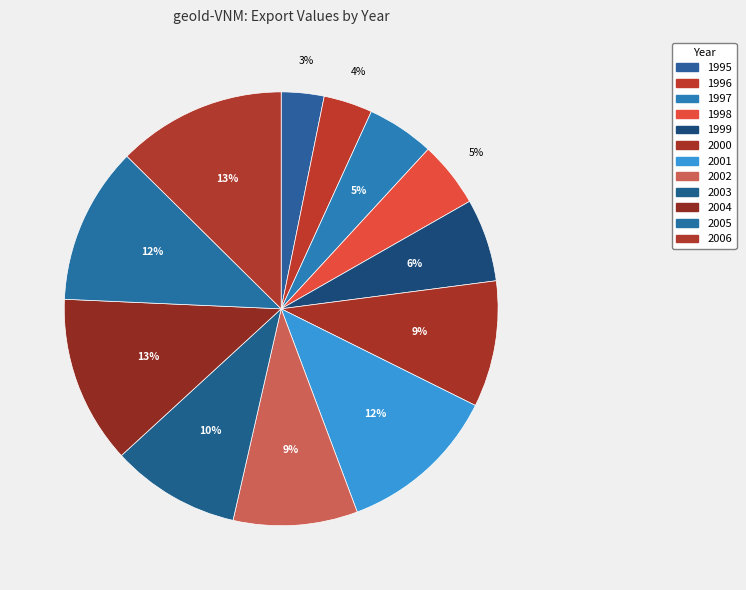

To the nearest percent, what is the average slice percentage?

8%